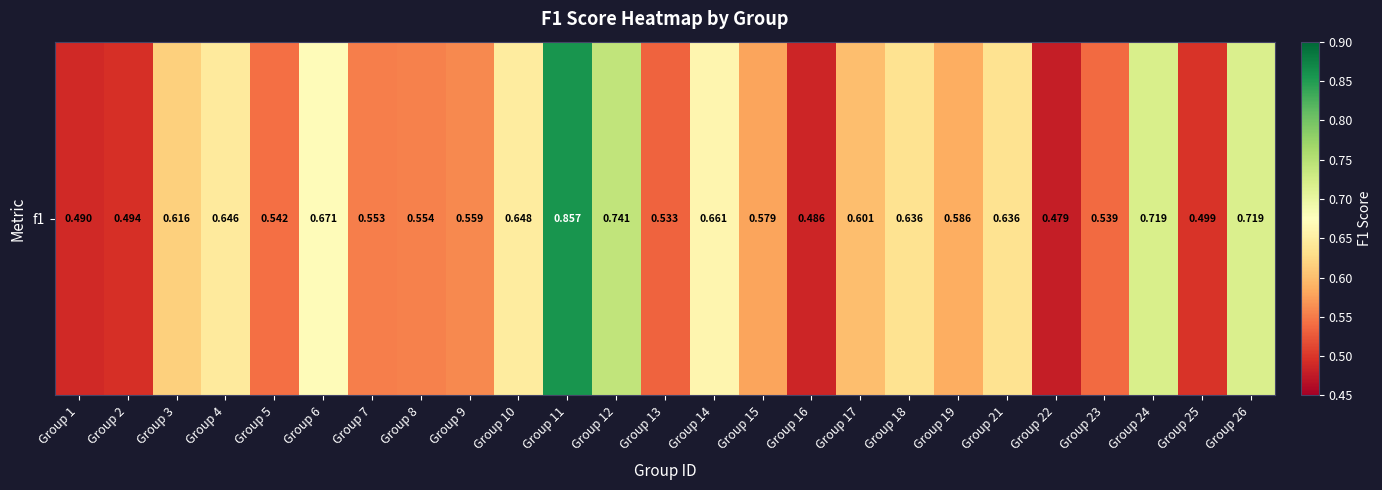

List the labels in order of value, largest first.

Group 11, Group 12, Group 24, Group 26, Group 6, Group 14, Group 10, Group 4, Group 18, Group 21, Group 3, Group 17, Group 19, Group 15, Group 9, Group 8, Group 7, Group 5, Group 23, Group 13, Group 25, Group 2, Group 1, Group 16, Group 22